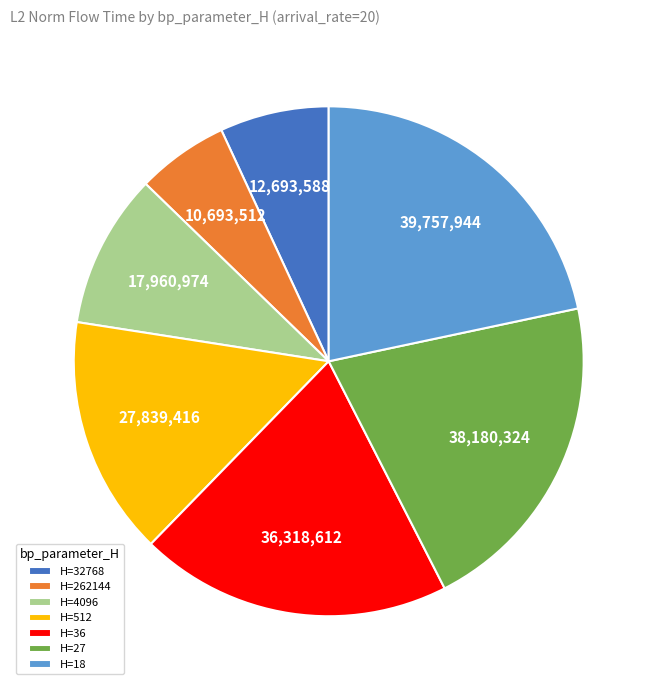

Rank the categories by value from highest to lowest.

H=18, H=27, H=36, H=512, H=4096, H=32768, H=262144